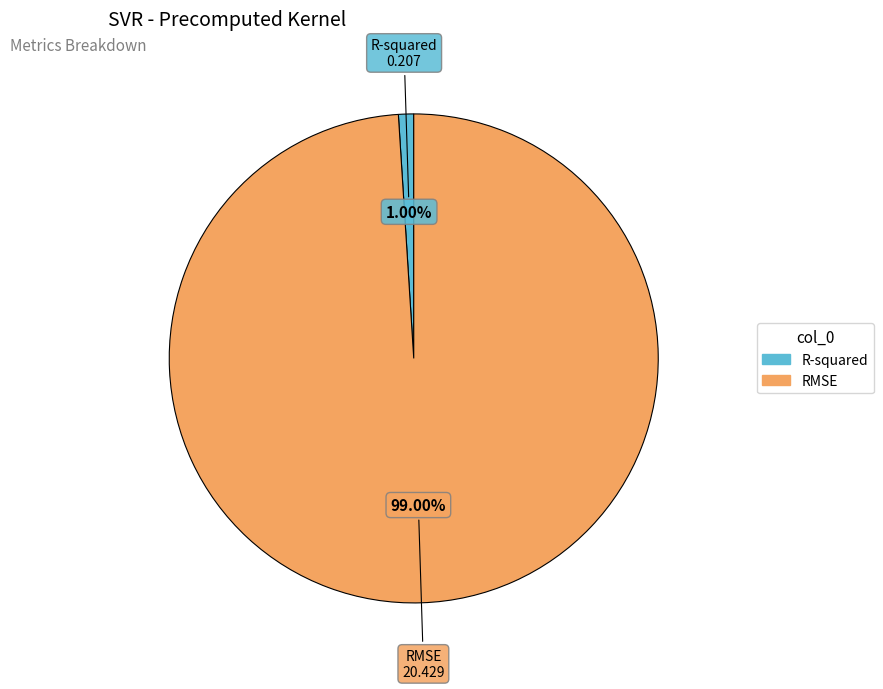

Which has a higher value, RMSE or R-squared?

RMSE